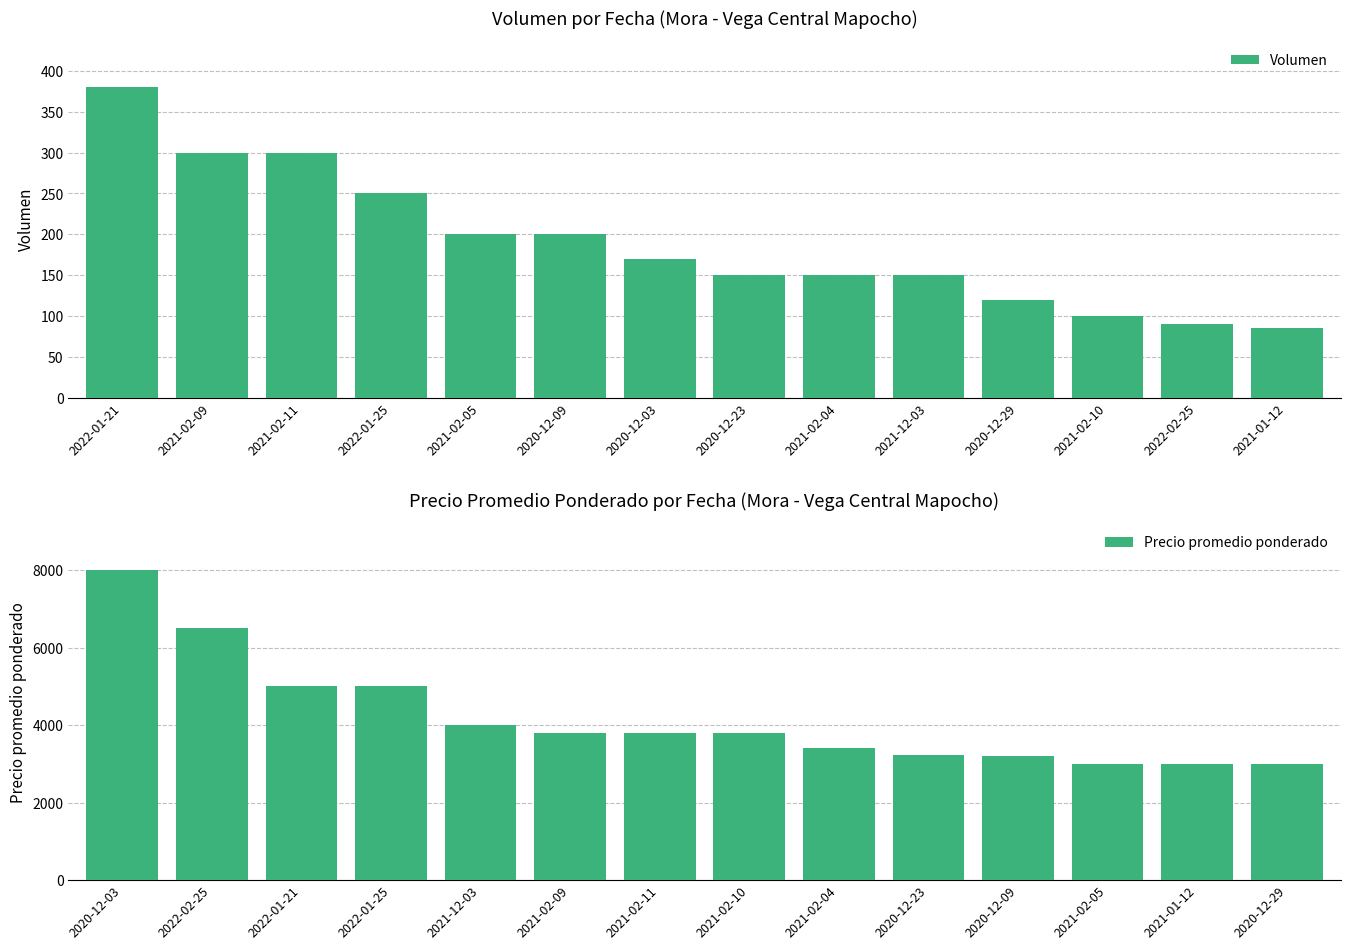

Which series has the largest range (max minus min)?

Precio promedio ponderado